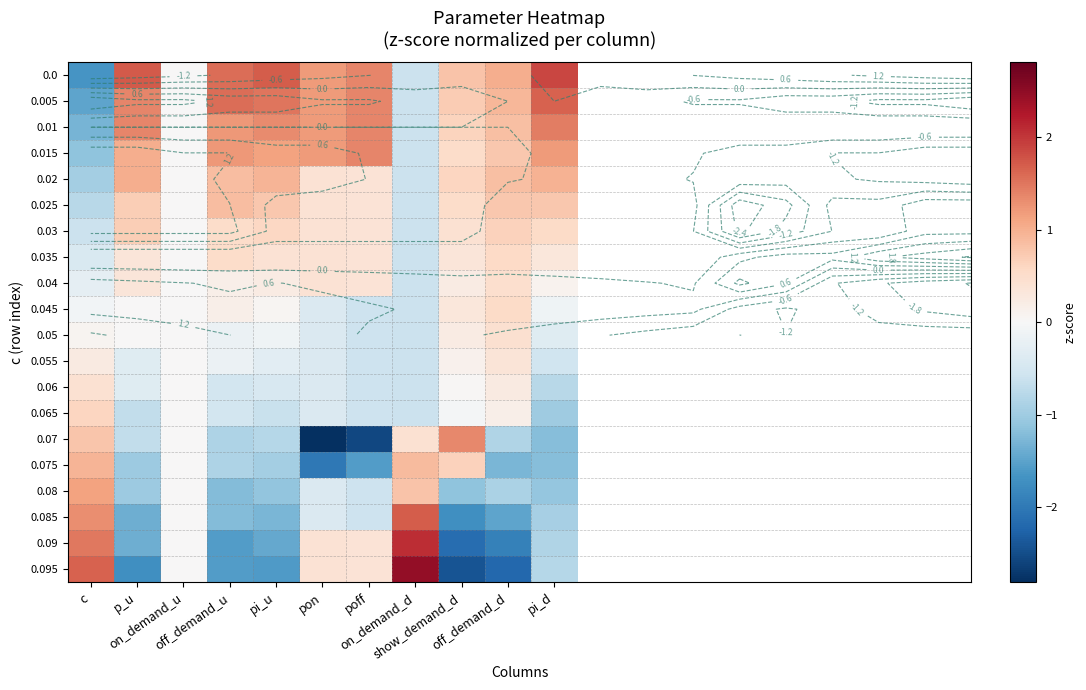

Rank the series by their maximum value, from lowest to highest.

0.055, 0.06, 0.05, 0.04, 0.045, 0.035, 0.065, 0.03, 0.025, 0.075, 0.02, 0.08, 0.07, 0.015, 0.01, 0.005, 0.085, 0.0, 0.09, 0.095